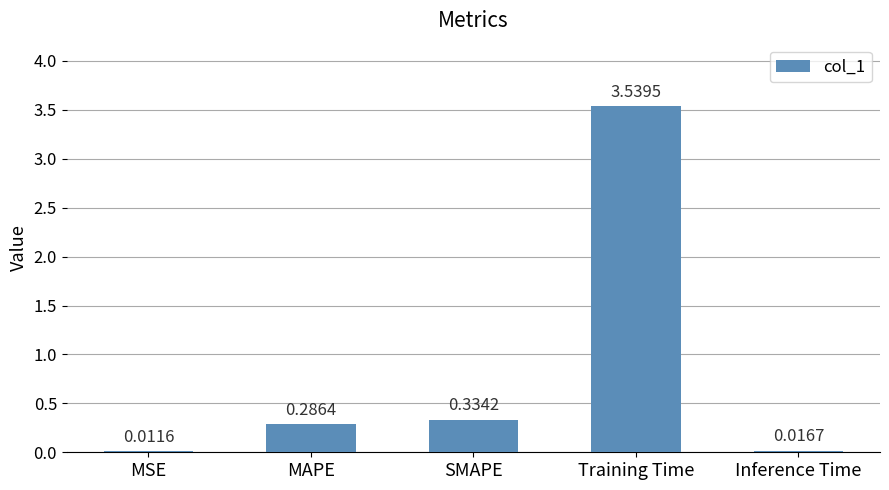

Between Training Time and MSE, which is larger?

Training Time